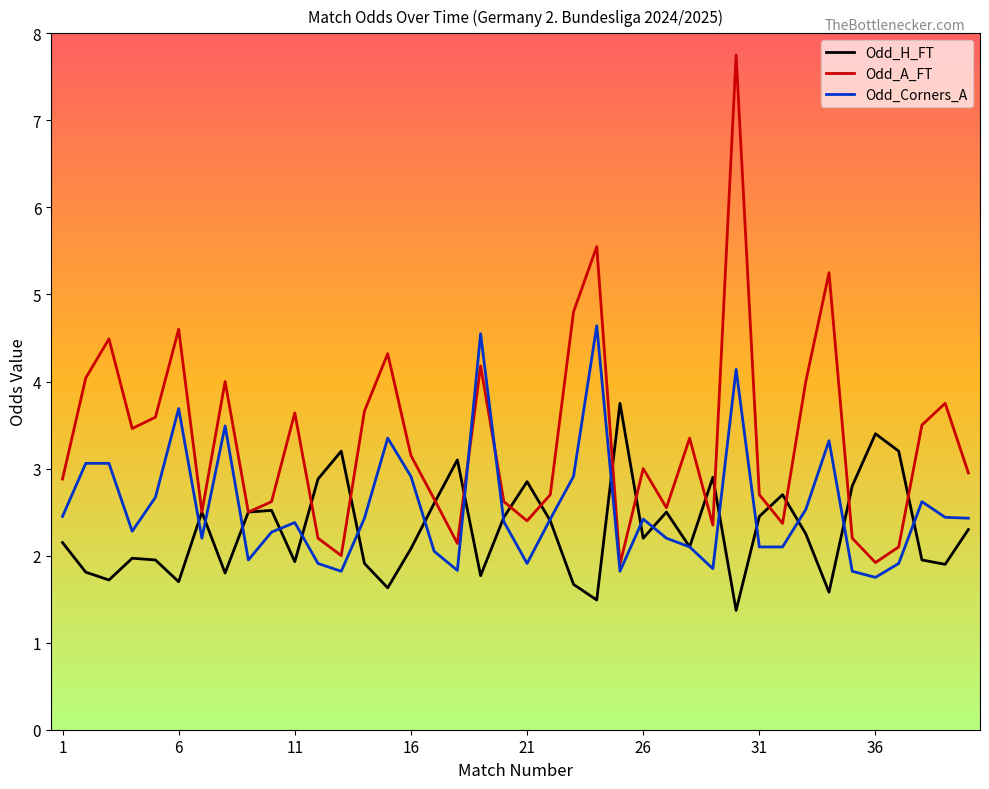

How many lines are shown in the chart?

3